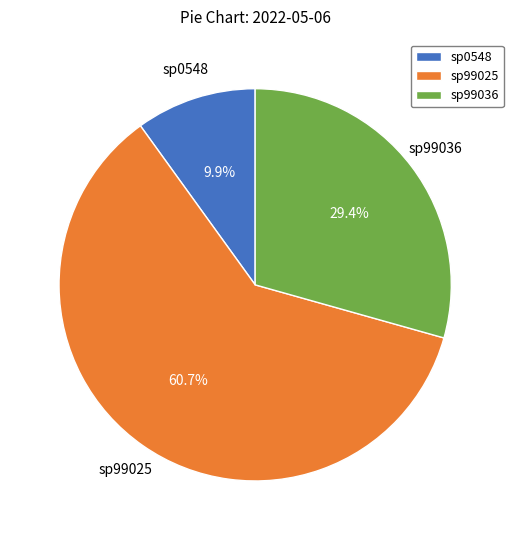

Is it true that sp0548 is 22% of the pie?

False